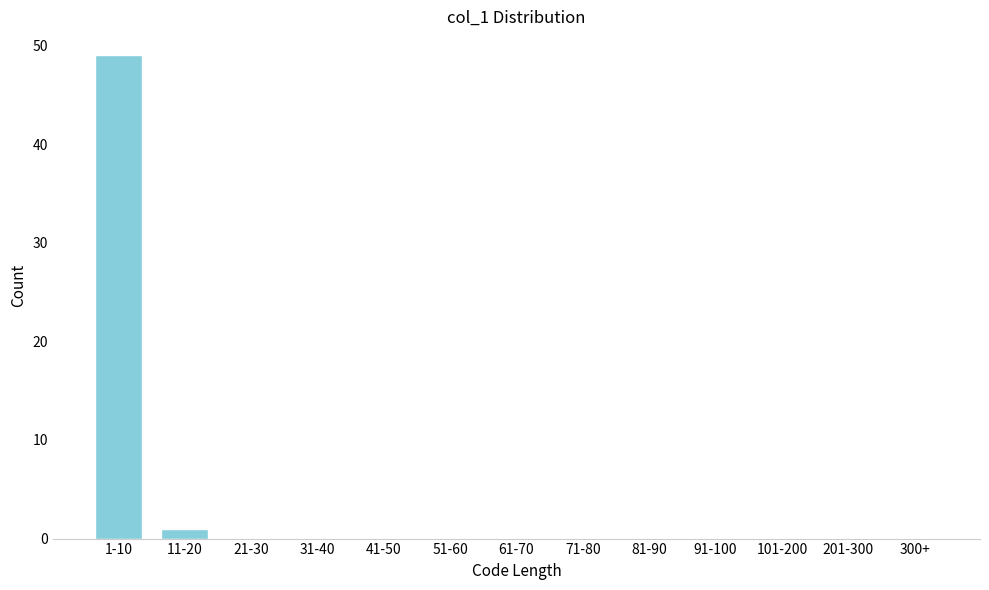

Reading right to left, extract all data points from this chart.

300+=0	201-300=0	101-200=0	91-100=0	81-90=0	71-80=0	61-70=0	51-60=0	41-50=0	31-40=0	21-30=0	11-20=1	1-10=49